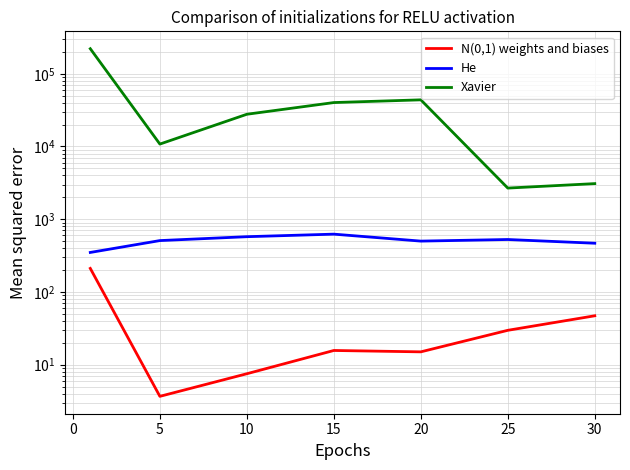

True or false: He and Xavier cross at least once.

False